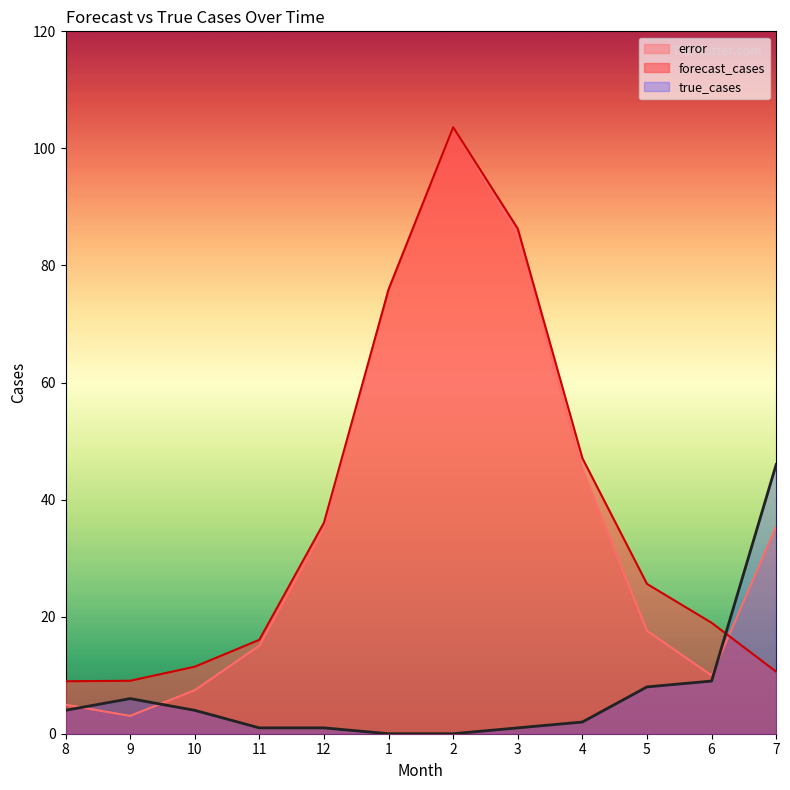

How many intersections are there between true_cases and forecast_cases?

1